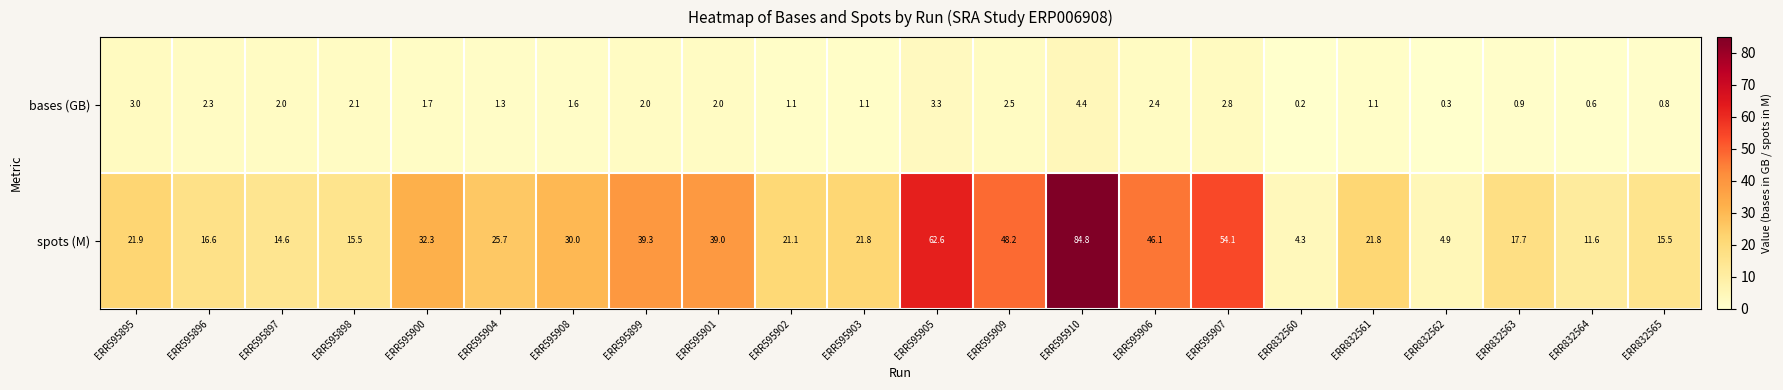

Rank the series by their maximum value, from highest to lowest.

spots (M), bases (GB)